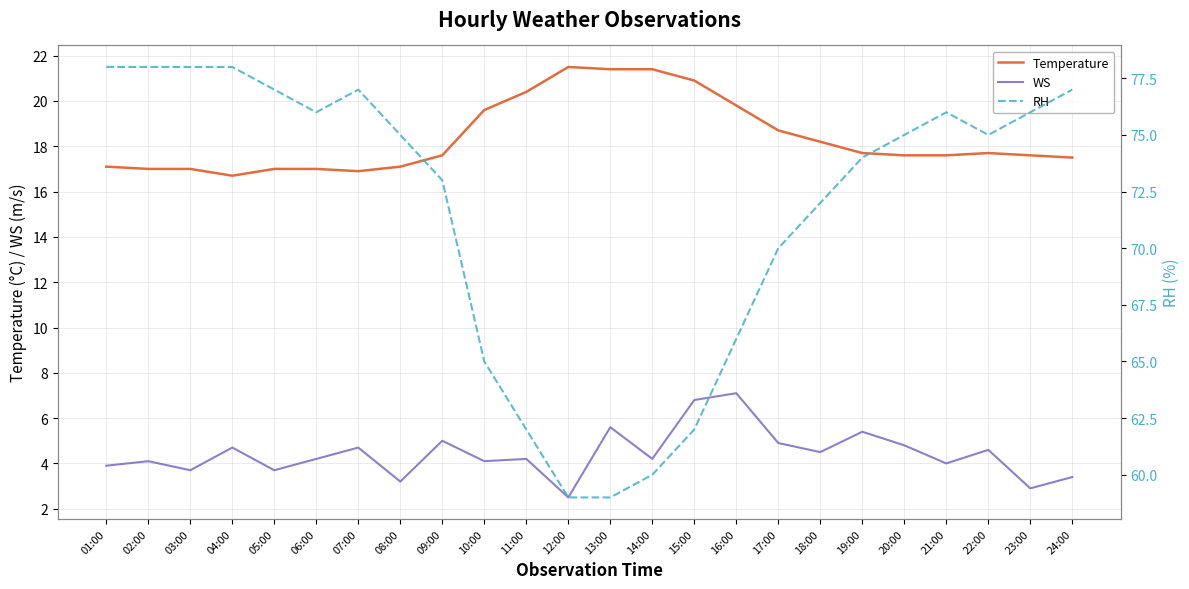

Count the number of categories in the chart.

24